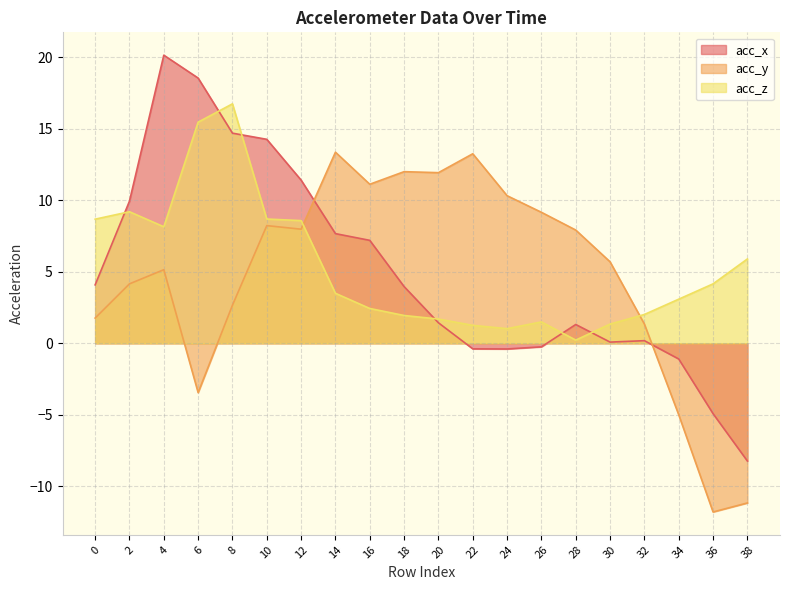

How many data points in acc_z are above 3?

11